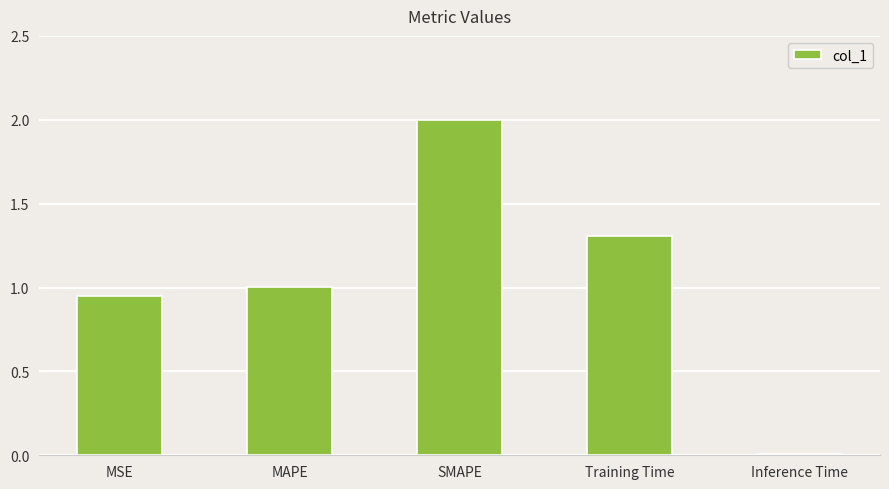

Are the bars grouped side by side (vs. stacked)?

No